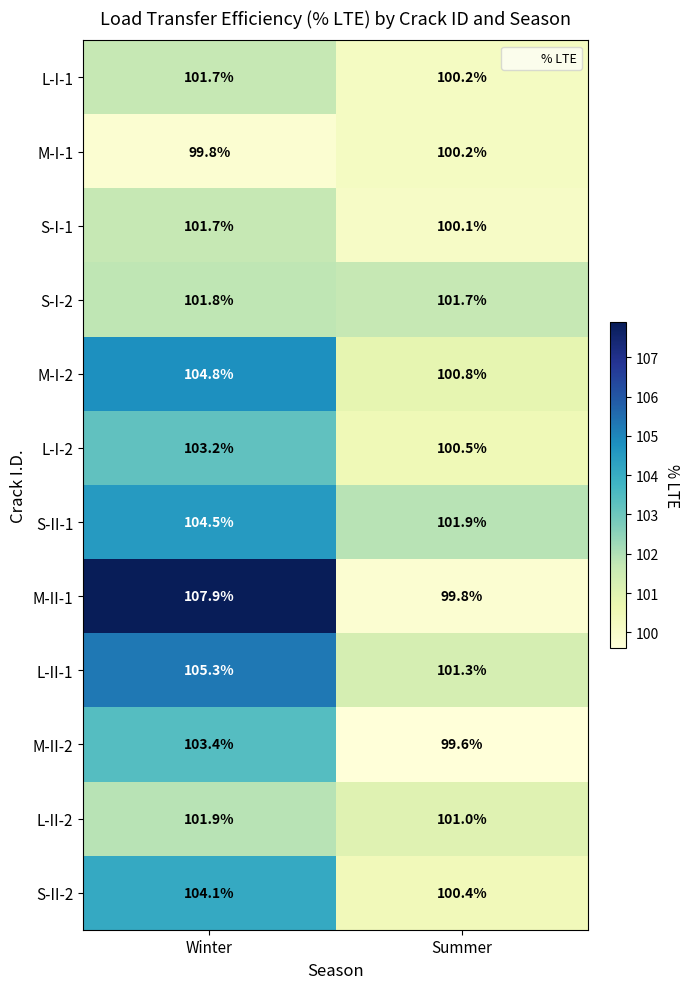

Between Winter and Summer, which series saw the biggest shift?

M-II-1